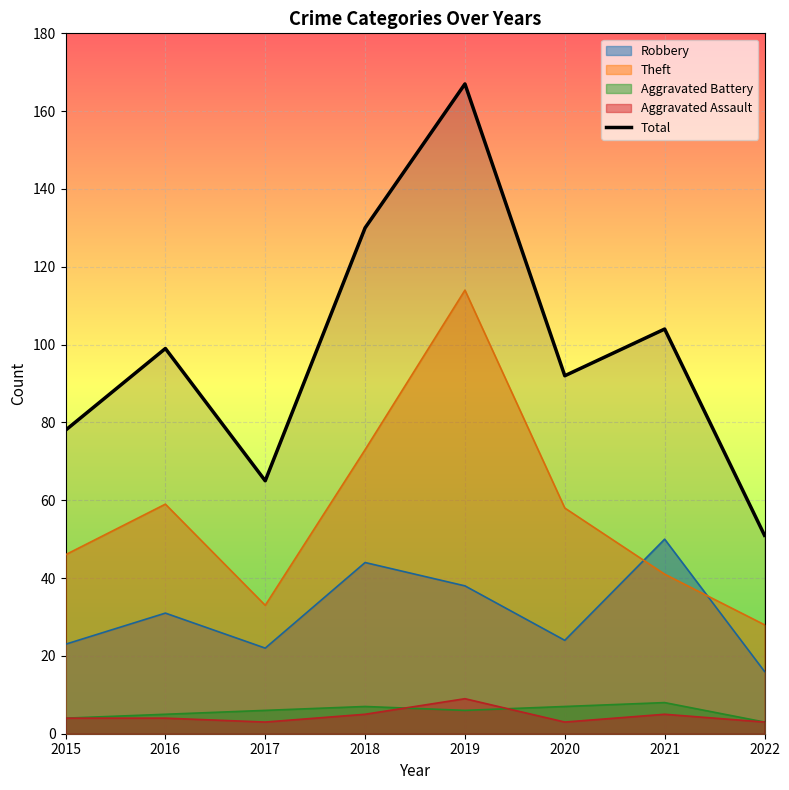

At which label does Total reach its minimum?

2022